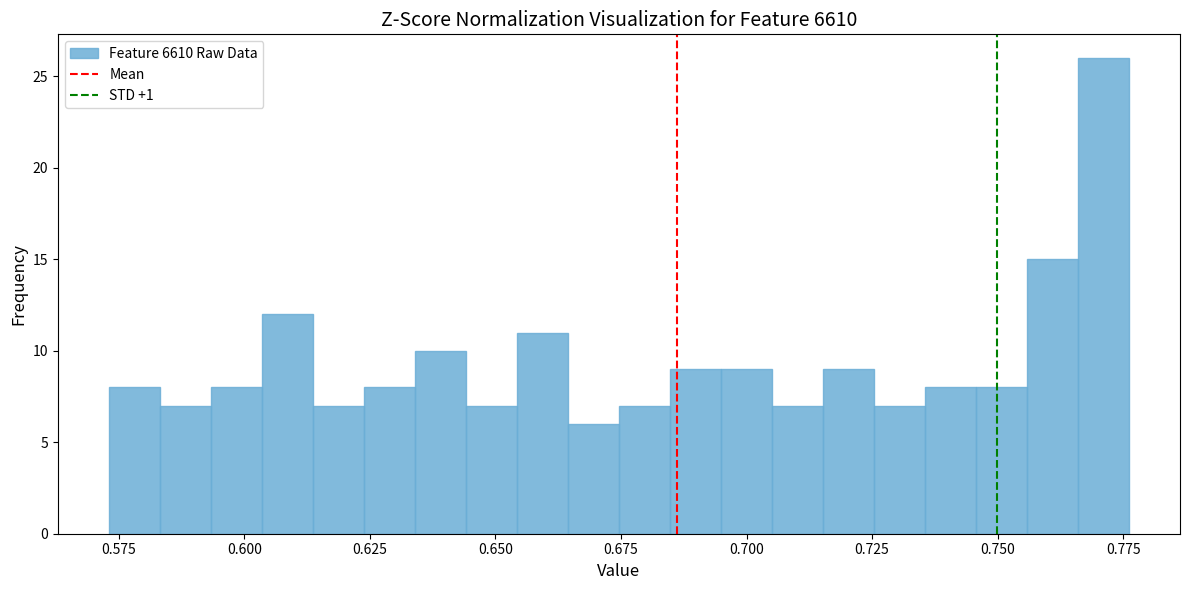

Around what value on the x-axis is the tallest bar? Give the approximate position of its centre, as read against the axis.

0.770